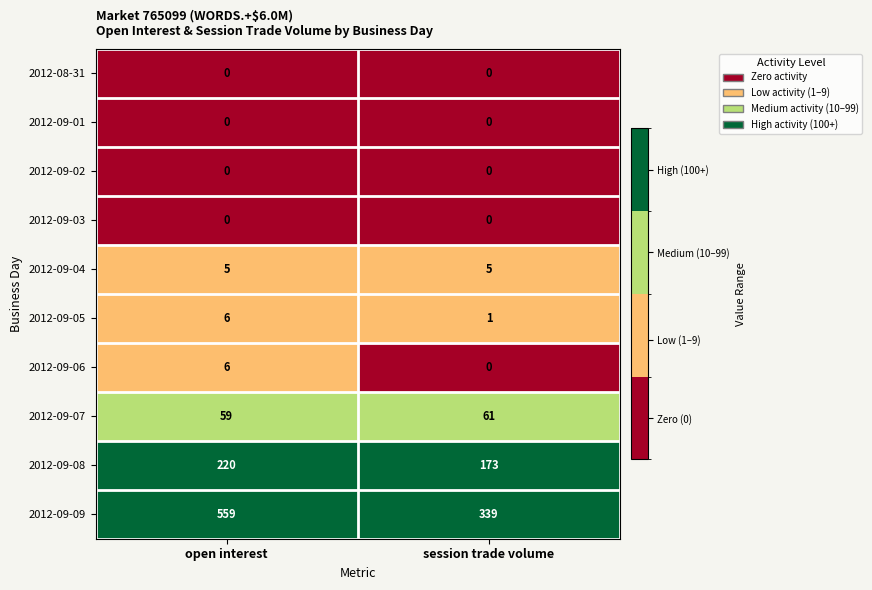

Between open interest and session trade volume, which series saw the biggest shift?

2012-09-09